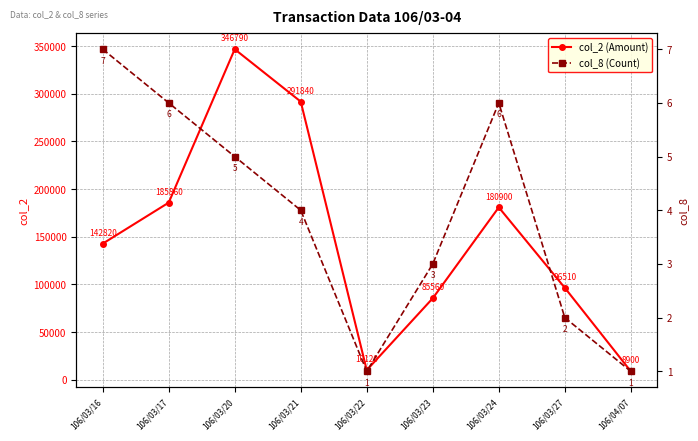

In col_8, how many points are lower than both neighbors (excluding endpoints)?

1